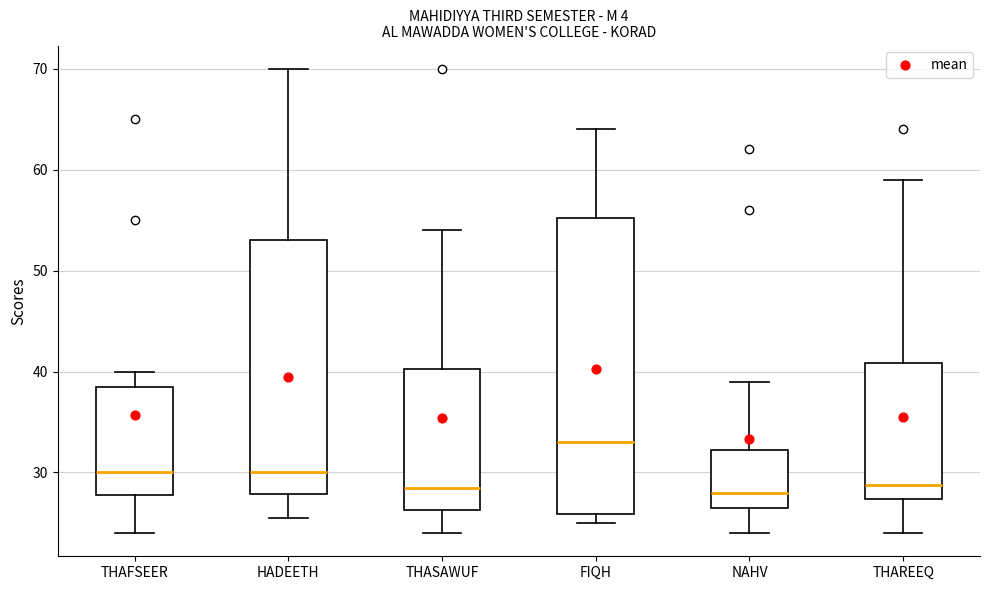

Where is the upper edge of the box for THASAWUF on the y-axis? The values are not printed on the chart, so give them approximately, as read against the axis.

40